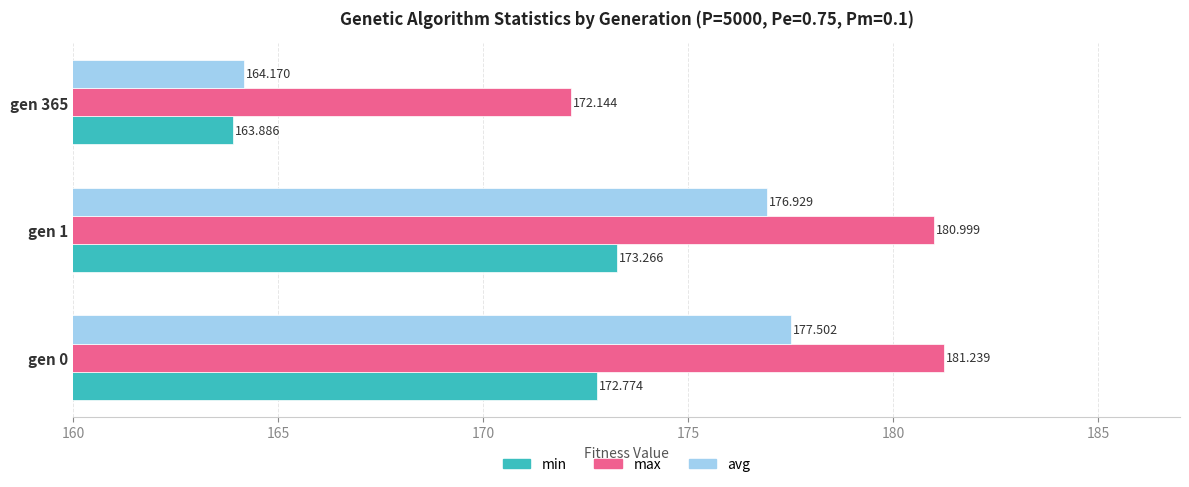

Is the value of avg at gen 1 greater than the value of max at gen 365?

Yes